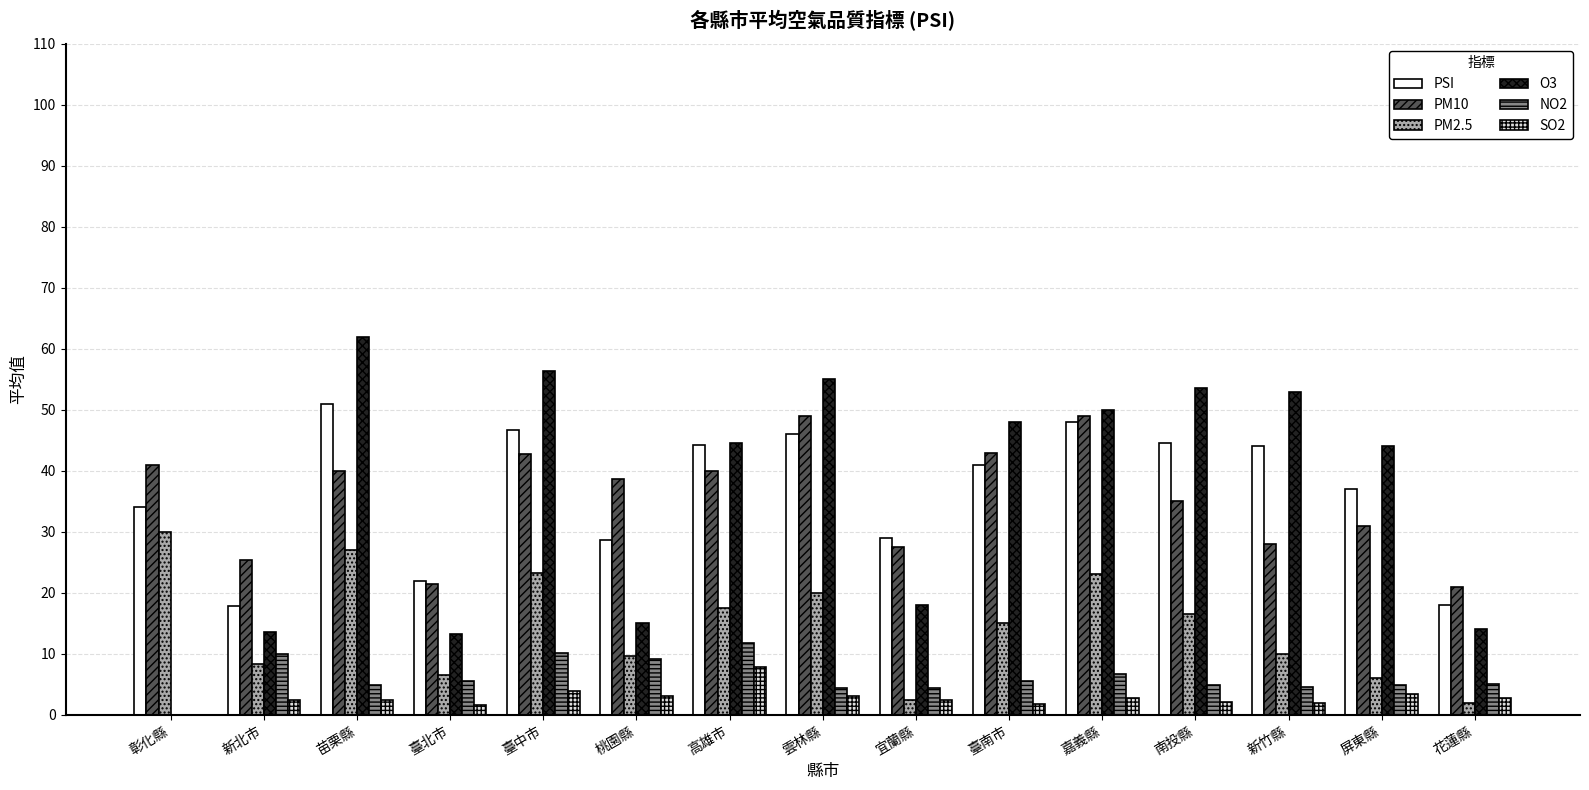

What is the difference between the PSI values at 臺南市 and 高雄市?

3.3